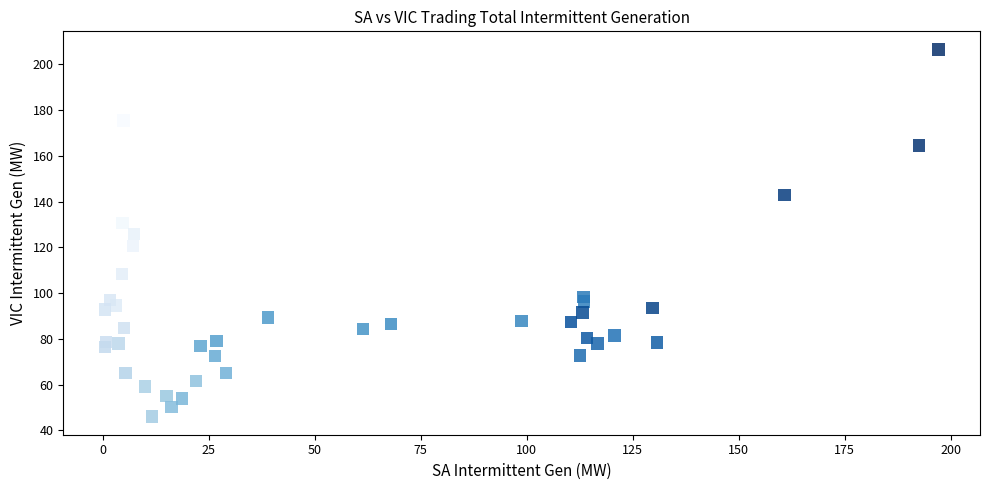

What is the range of X values (max minus min)?

196.5